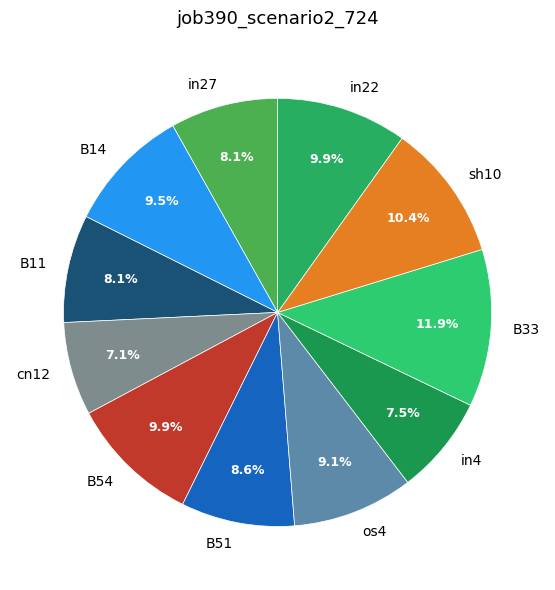

True or false: B54 accounts for 10% of the total.

True